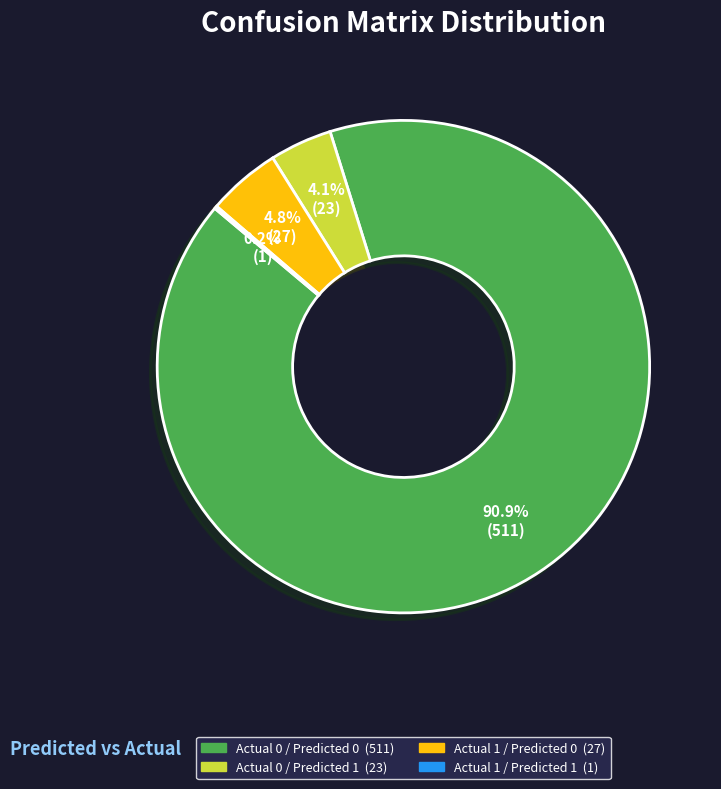

Which category has the biggest portion of the pie?

Actual 0 / Predicted 0